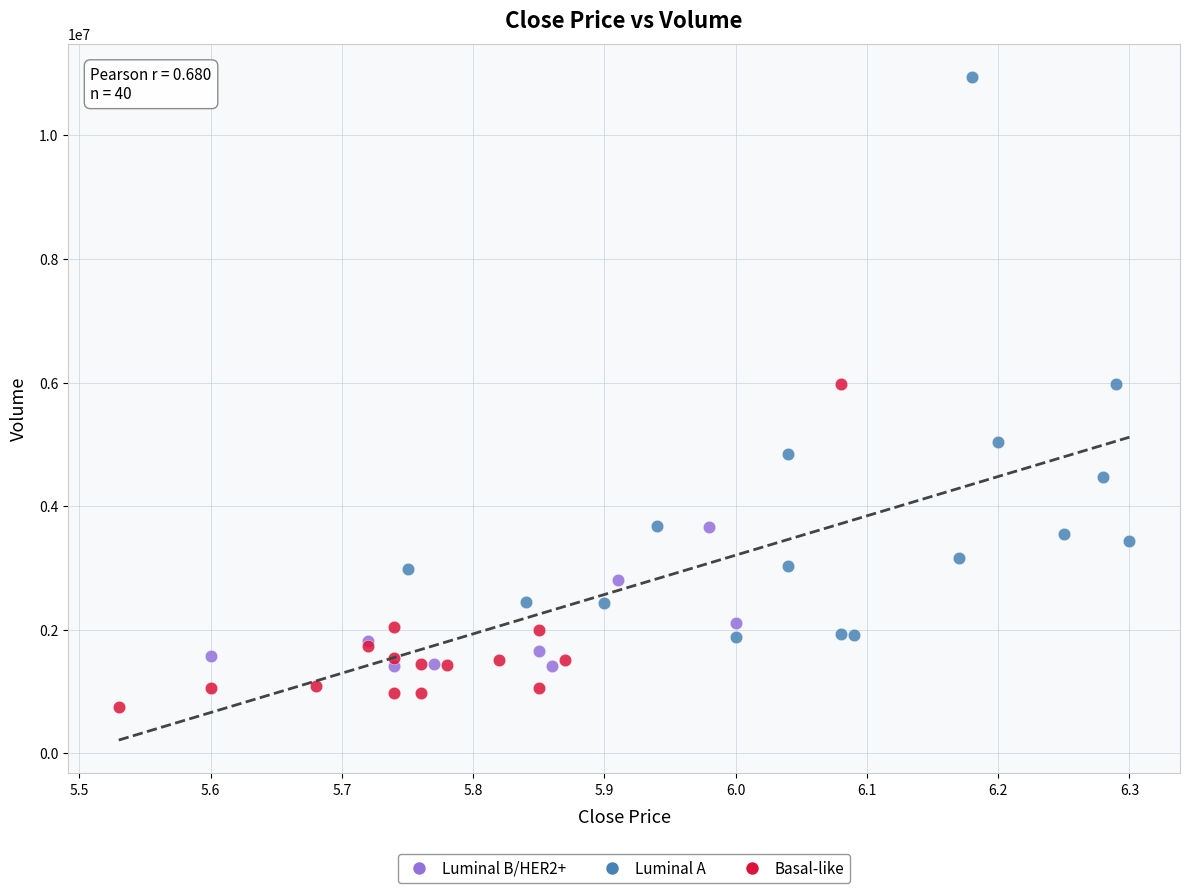

Which series reaches the minimum Y coordinate?

Basal-like